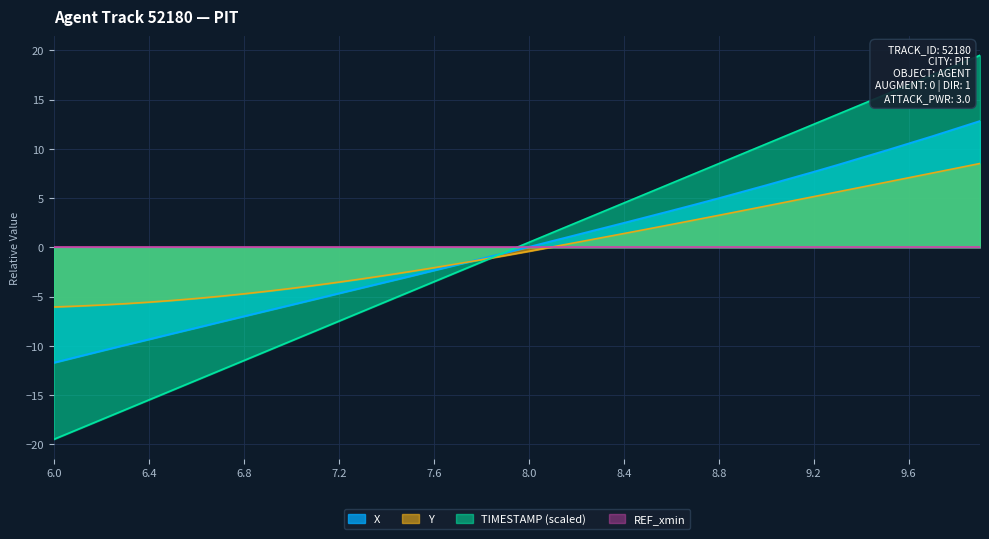

Where do TIMESTAMP and Y first cross each other?

7.8 and 7.9